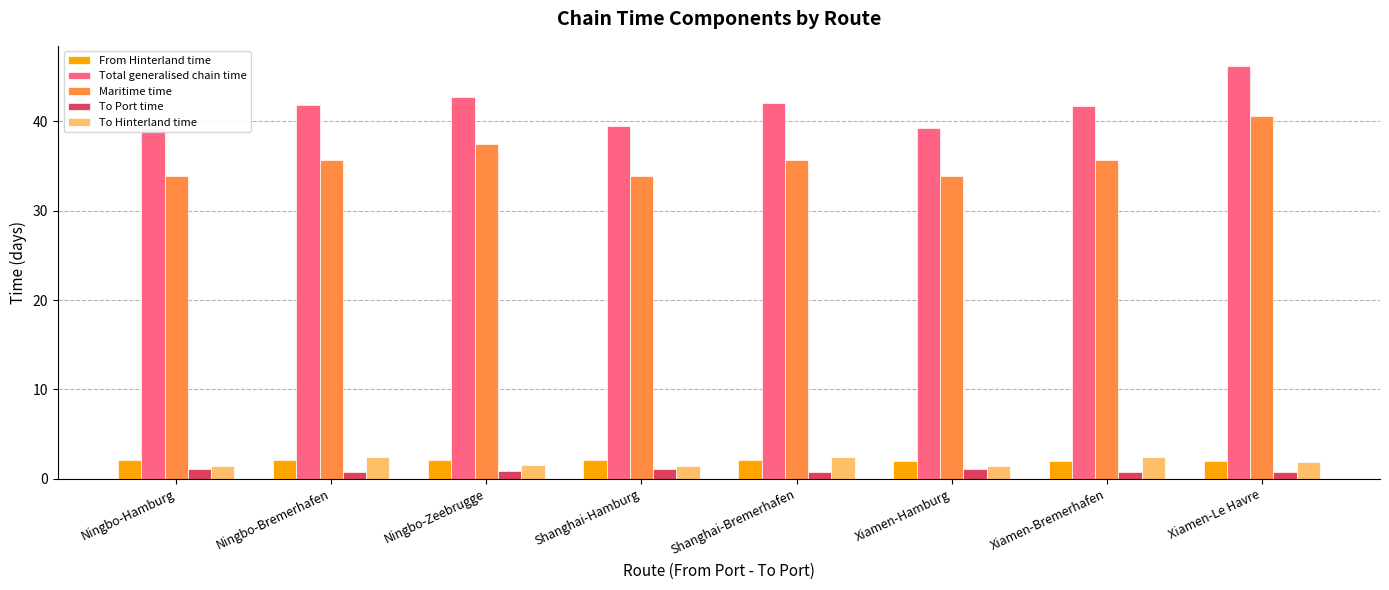

Where does the Maritime time series first go above 35?

Ningbo-Bremerhafen